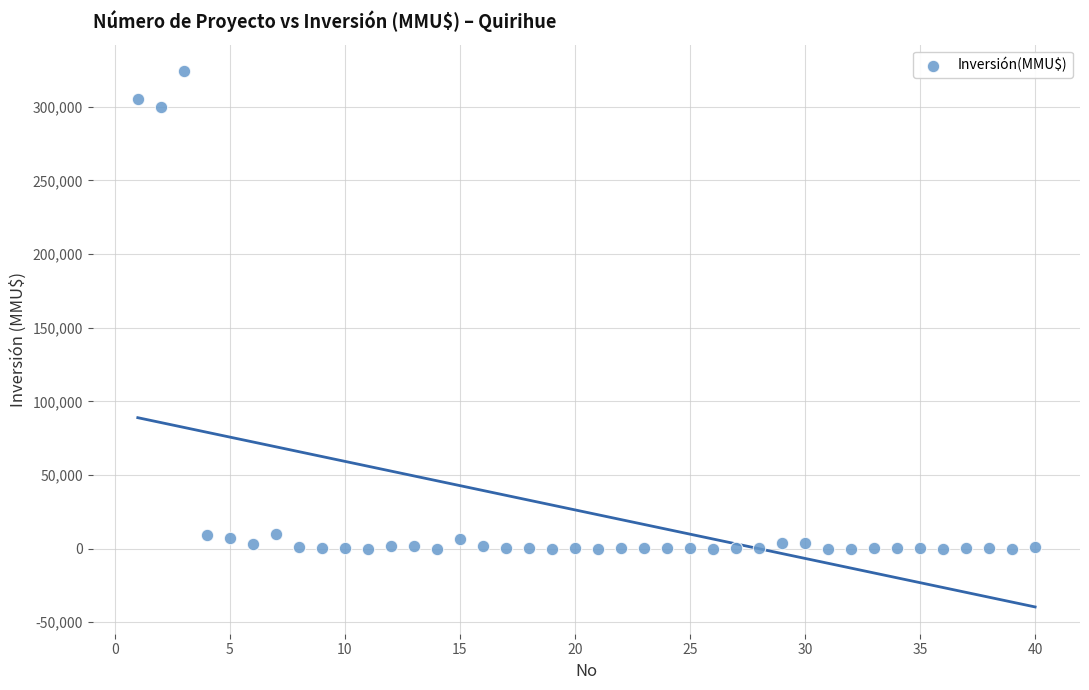

What Y value in the scatter plot is closest to 162010?

300000